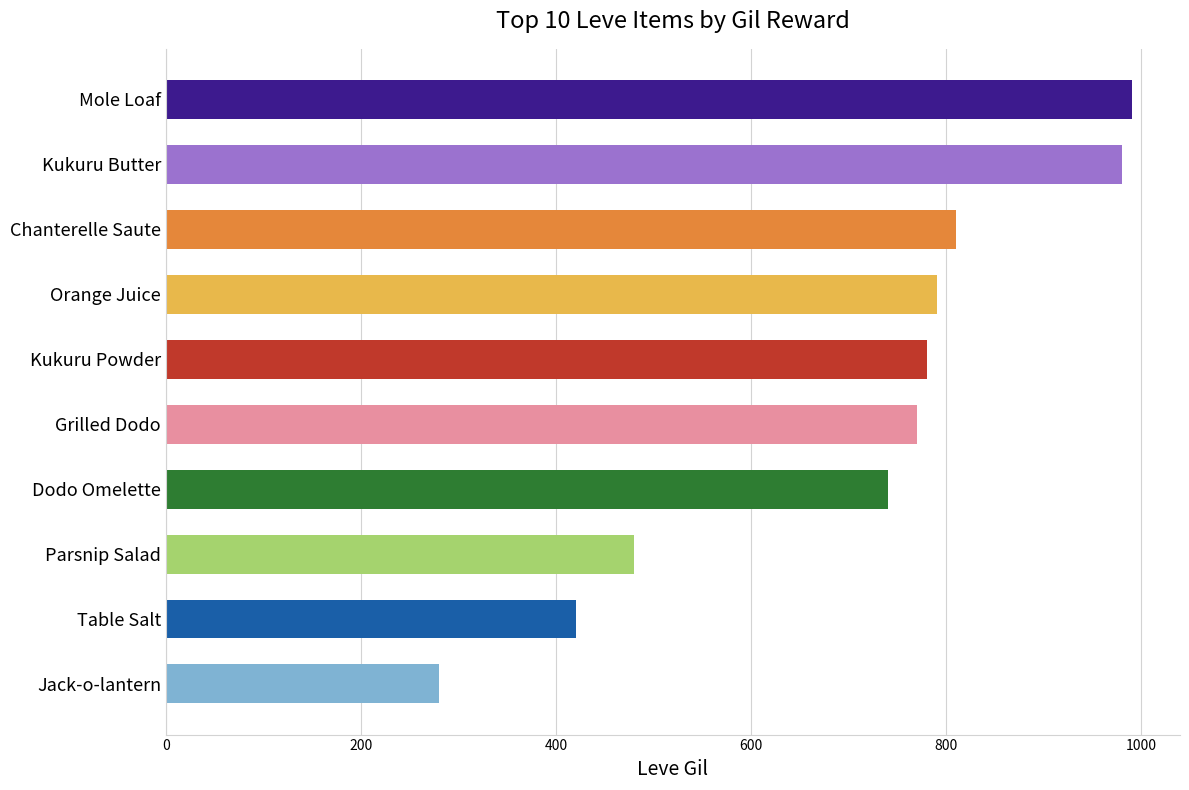

List the labels in order of value, largest first.

Mole Loaf, Kukuru Butter, Chanterelle Saute, Orange Juice, Kukuru Powder, Grilled Dodo, Dodo Omelette, Parsnip Salad, Table Salt, Jack-o-lantern